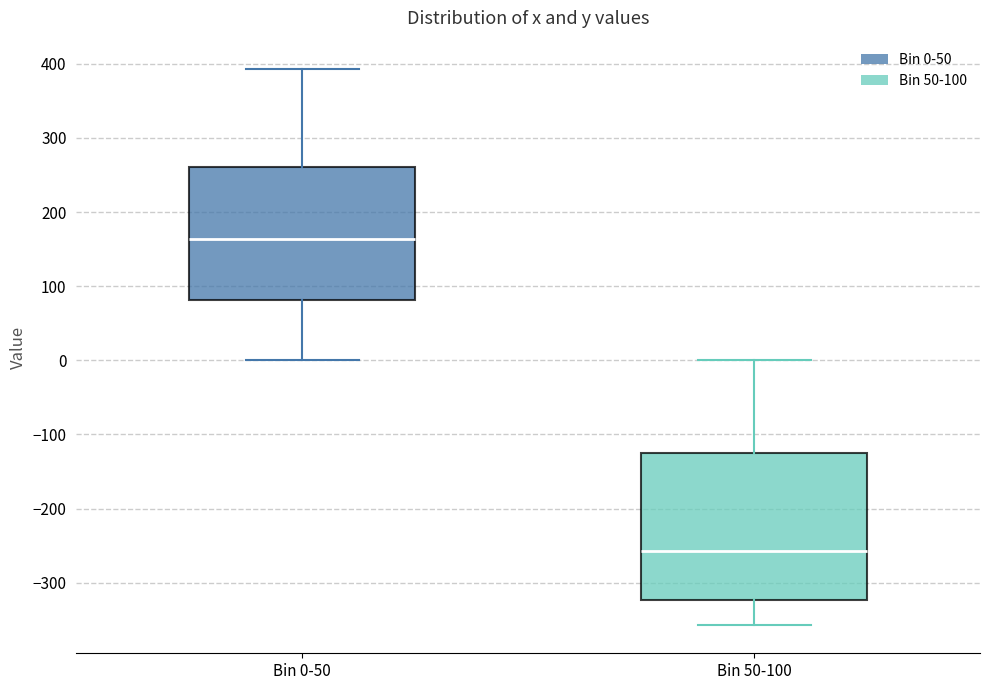

Reading left to right, transcribe this box plot: for each box, give where its median line is, the range the box spans, and where its two whiskers end, as read against the y-axis. The values are not printed on the chart, so give them approximately, as read against the axis.

Bin 0-50: median 160, box 80 to 260, whiskers 0 to 390
Bin 50-100: median -260, box -320 to -130, whiskers -360 to 0